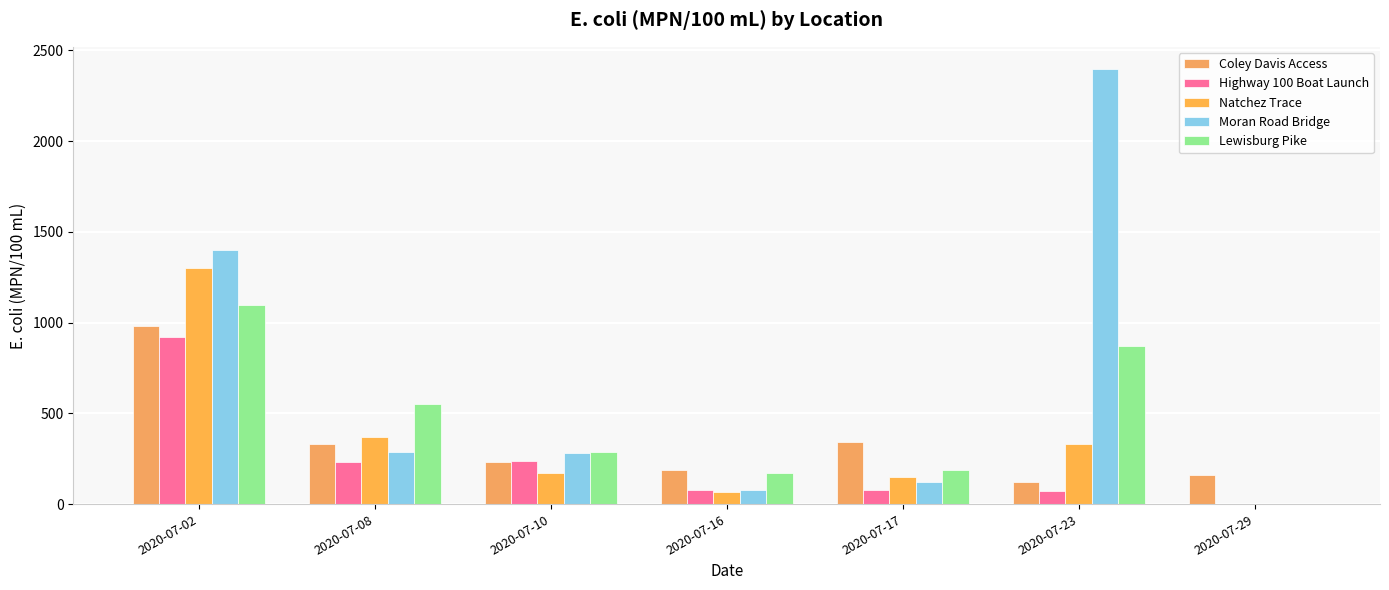

Is it true that Natchez Trace equals 68 at 2020-07-16?

True